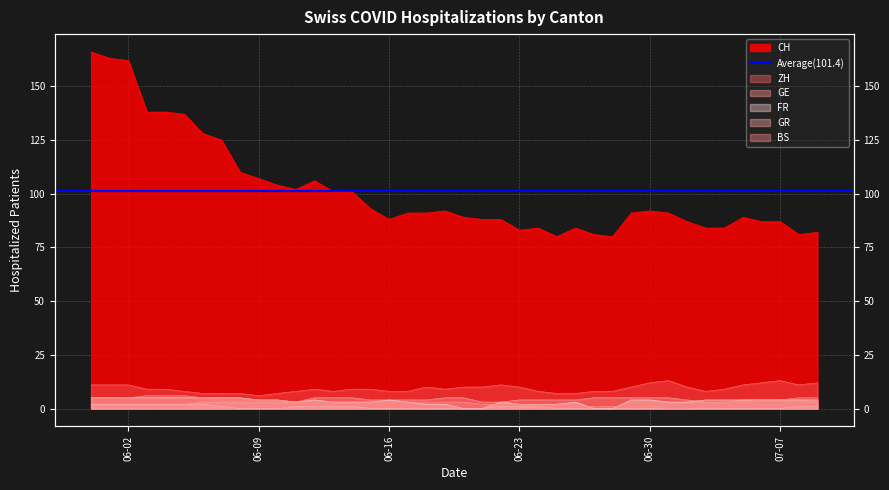

What is the greatest value displayed?

166